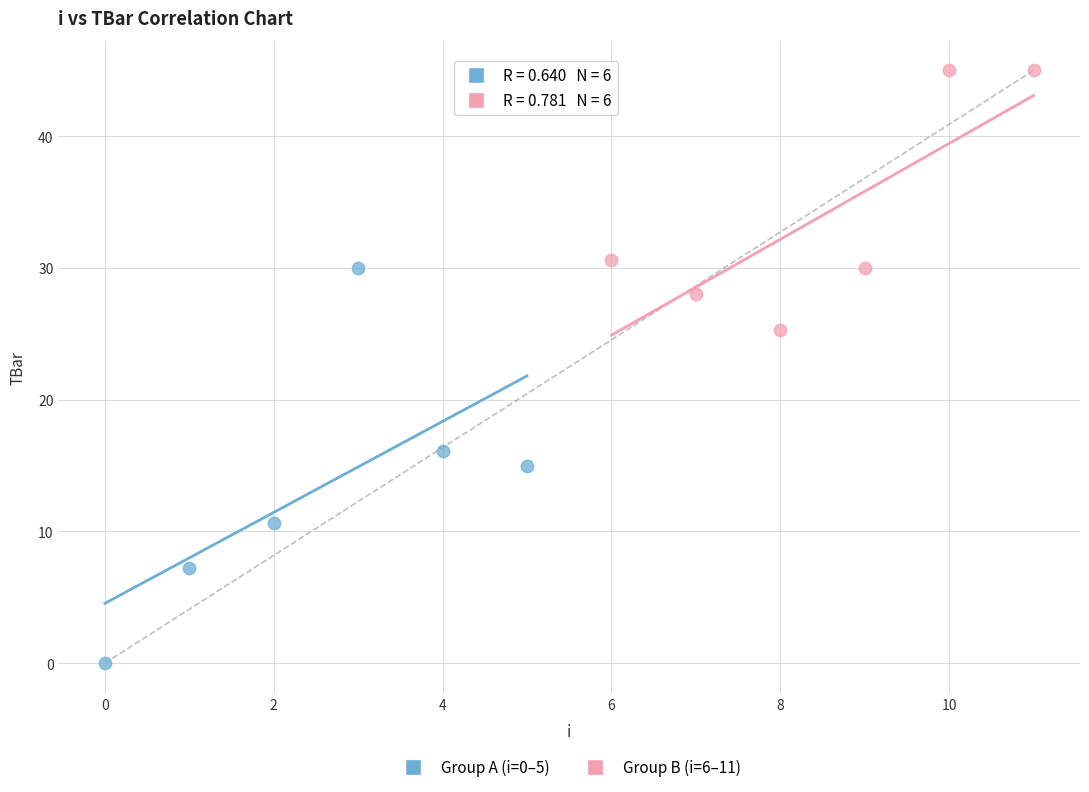

What are all the series names shown in the legend?

Group A (i=0–5), Group B (i=6–11)